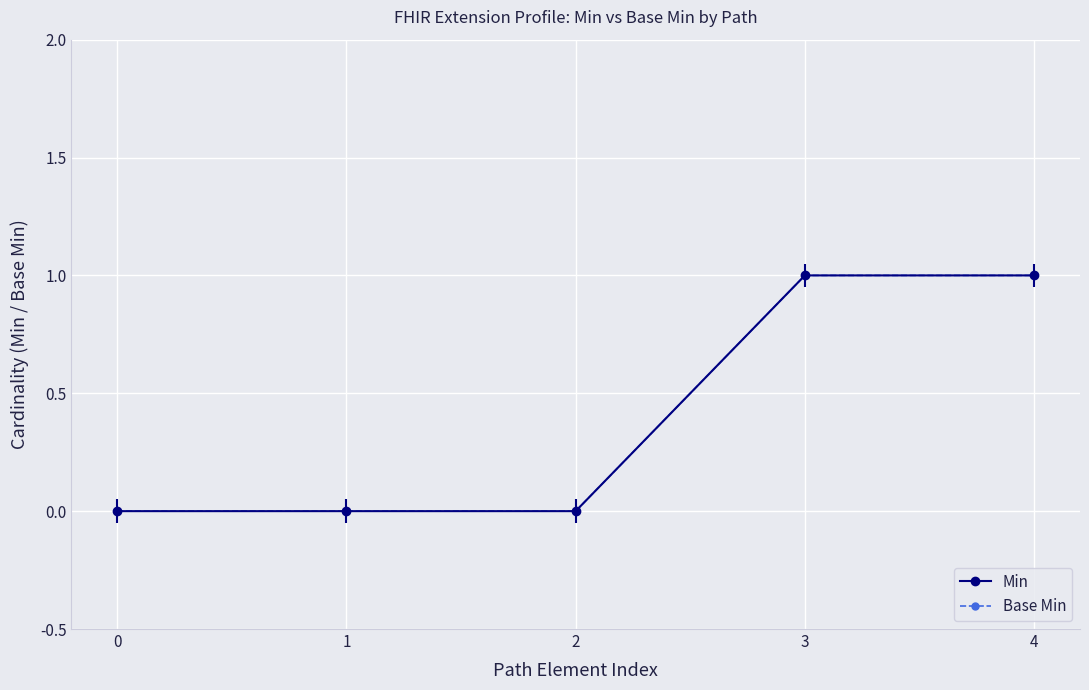

List the labels in order of Min value, smallest first.

0, 1, 2, 3, 4